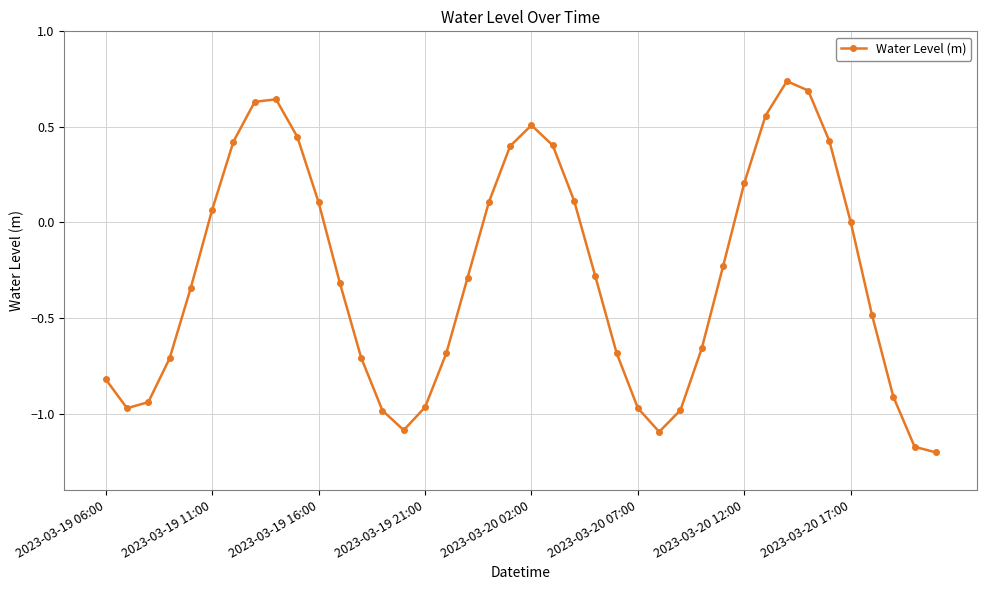

How many interior local peaks (higher than both neighbors) does the data have?

3